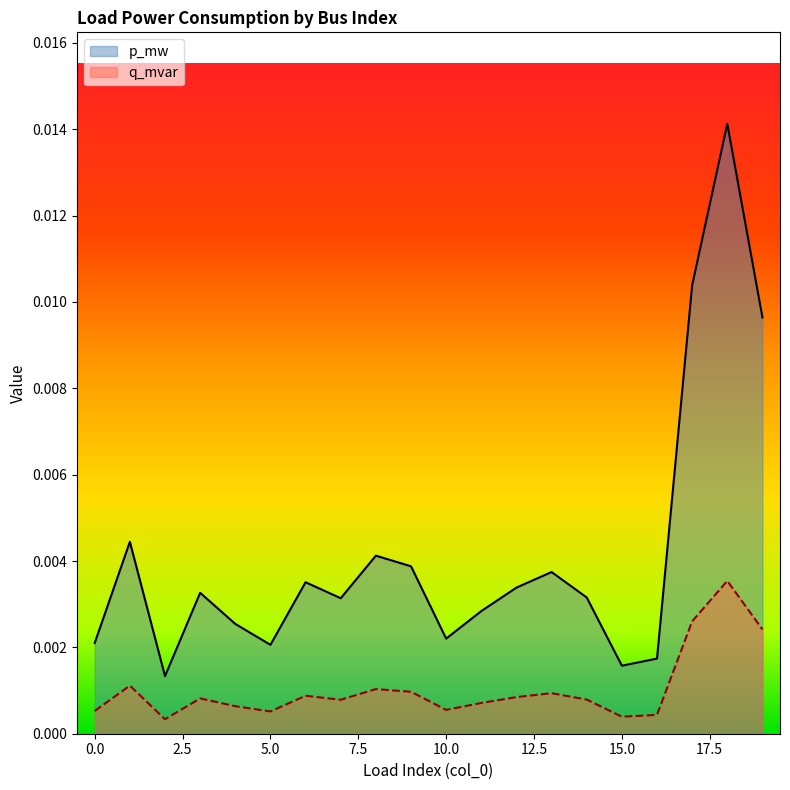

List the series in order of their overall mean, highest first.

p_mw, q_mvar